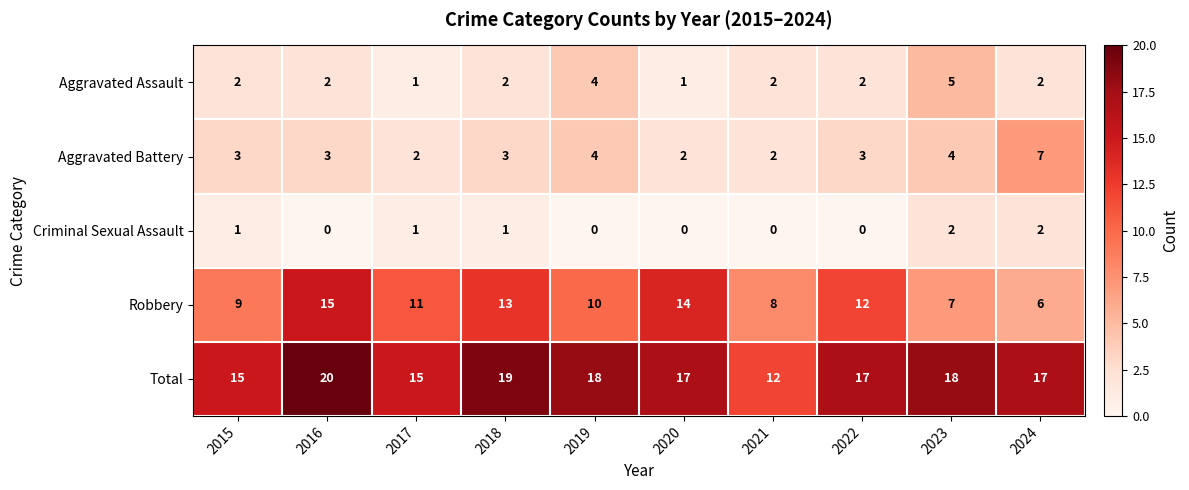

What is the maximum value shown in the chart?

20